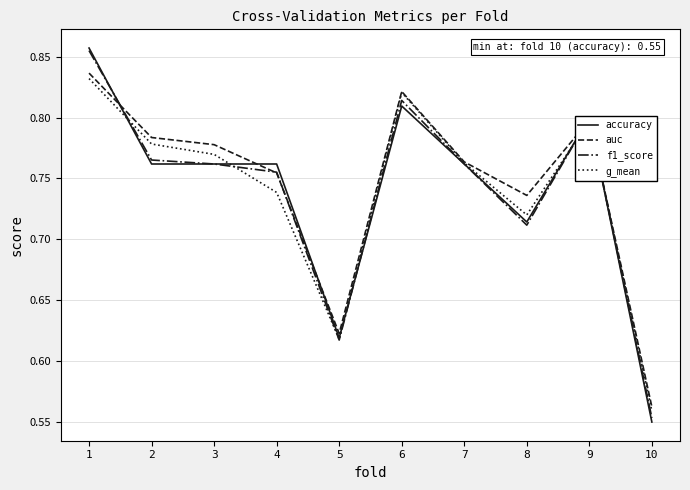

What is the total value across all series at 5?

2.5